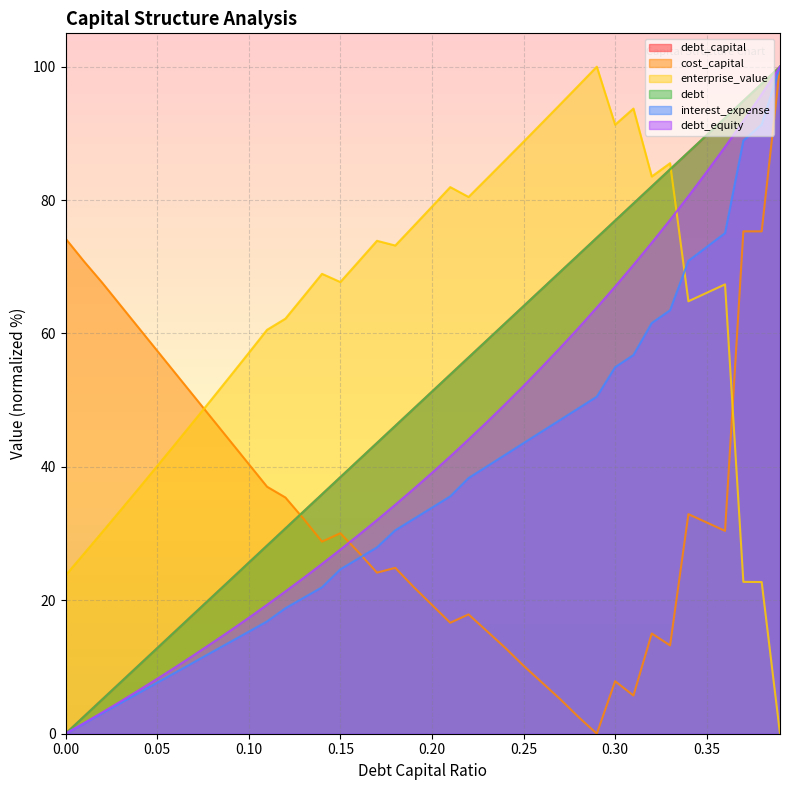

How many lines are shown in the chart?

6